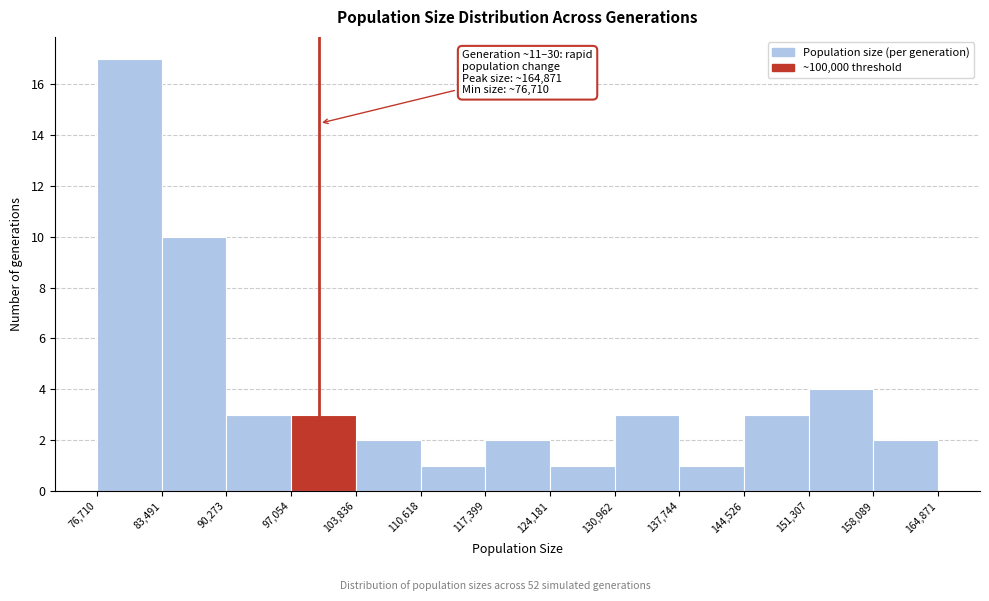

Which range on the x-axis has the tallest bar?

76,710 to 83,491